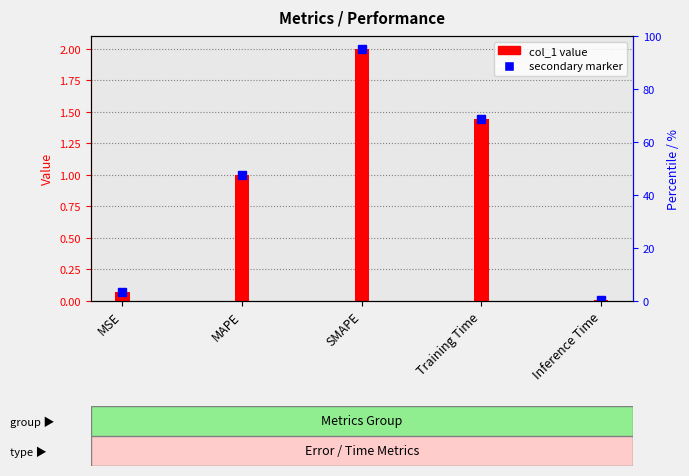

Reading right to left, transcribe all the data shown in this chart.

0.0	1.4	2.0	1.0	0.1